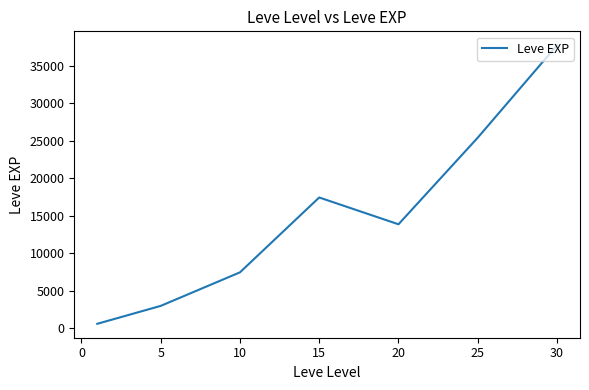

What is the difference between the maximum and second lowest values?

34706.7